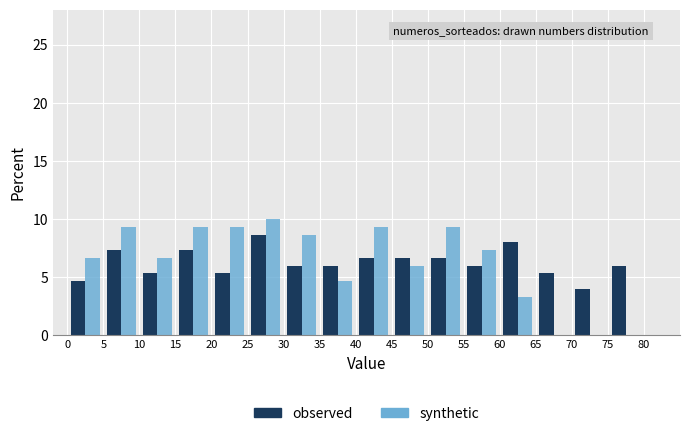

In the synthetic series, which range on the x-axis has the tallest bar?

25 to 30